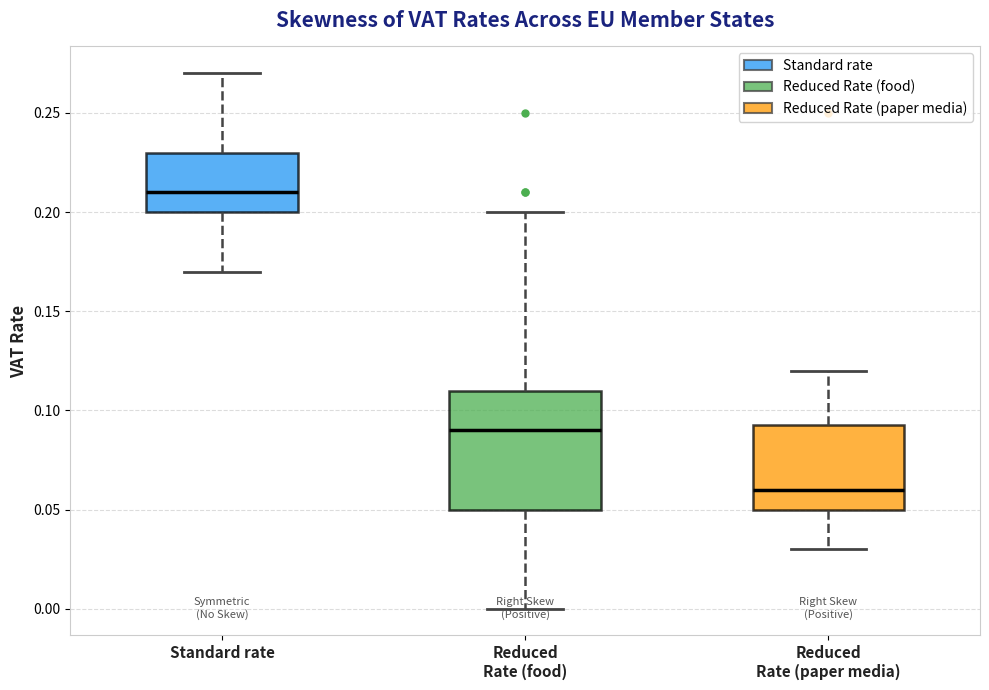

Reading left to right, read every box against the y-axis: the position of its median line, the range the box covers, and the ends of its whiskers. The values are not printed on the chart, so give them approximately, as read against the axis.

Standard rate: median 0.210, box 0.200 to 0.230, whiskers 0.170 to 0.270
Reduced Rate (food): median 0.090, box 0.050 to 0.110, whiskers 0.000 to 0.200
Reduced Rate (paper media): median 0.060, box 0.050 to 0.095, whiskers 0.030 to 0.120